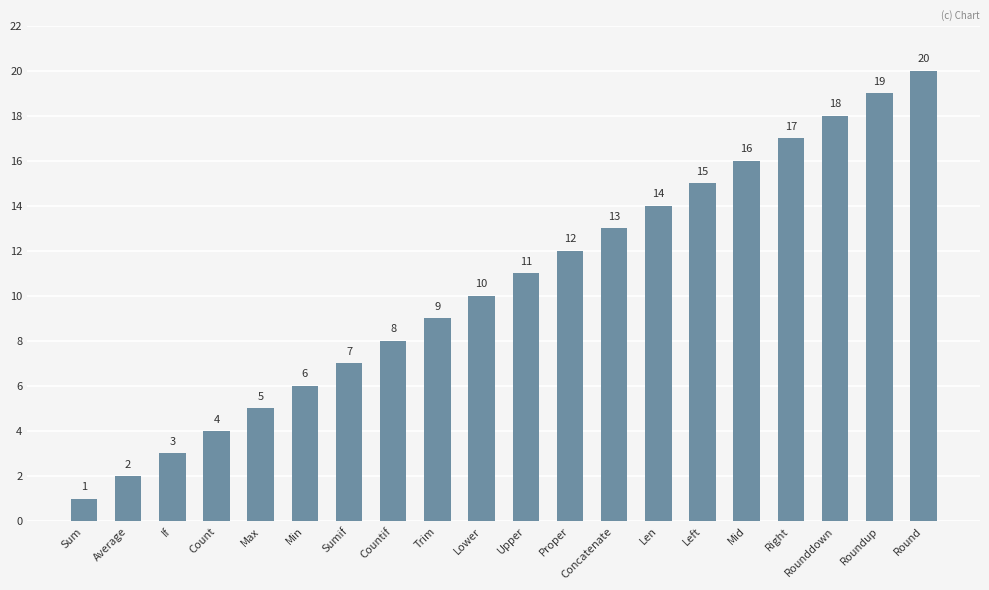

What position from the right is Sum?

20